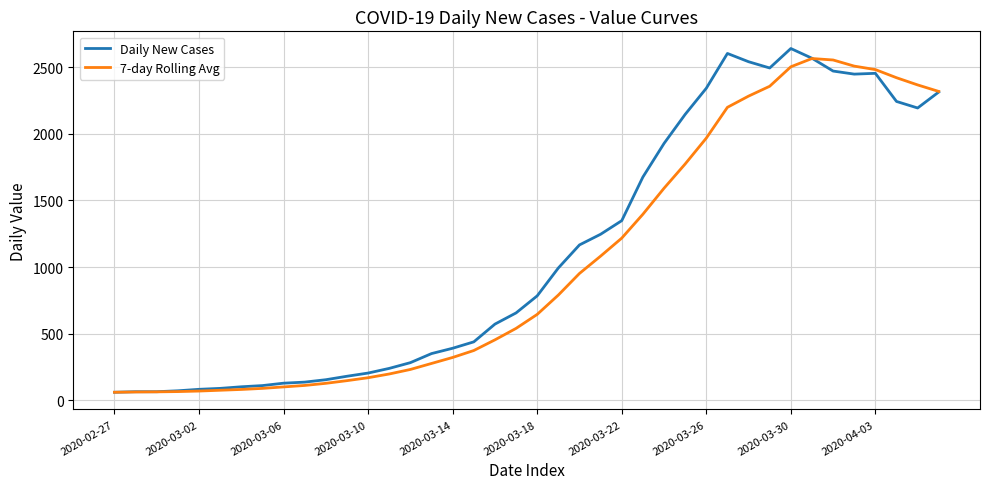

What is the smallest value displayed?

61